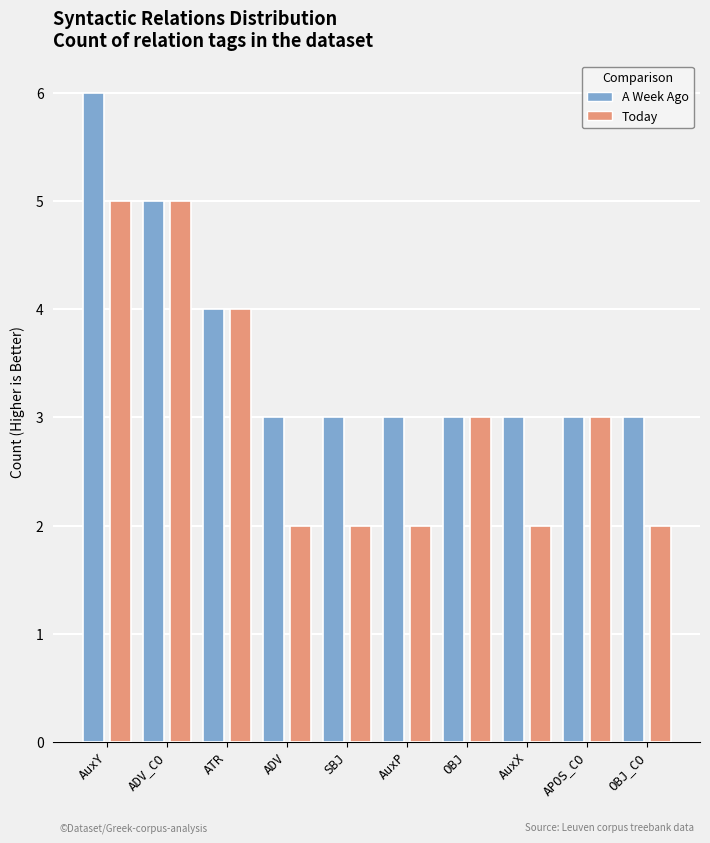

What is the lowest value of the A Week Ago series?

3